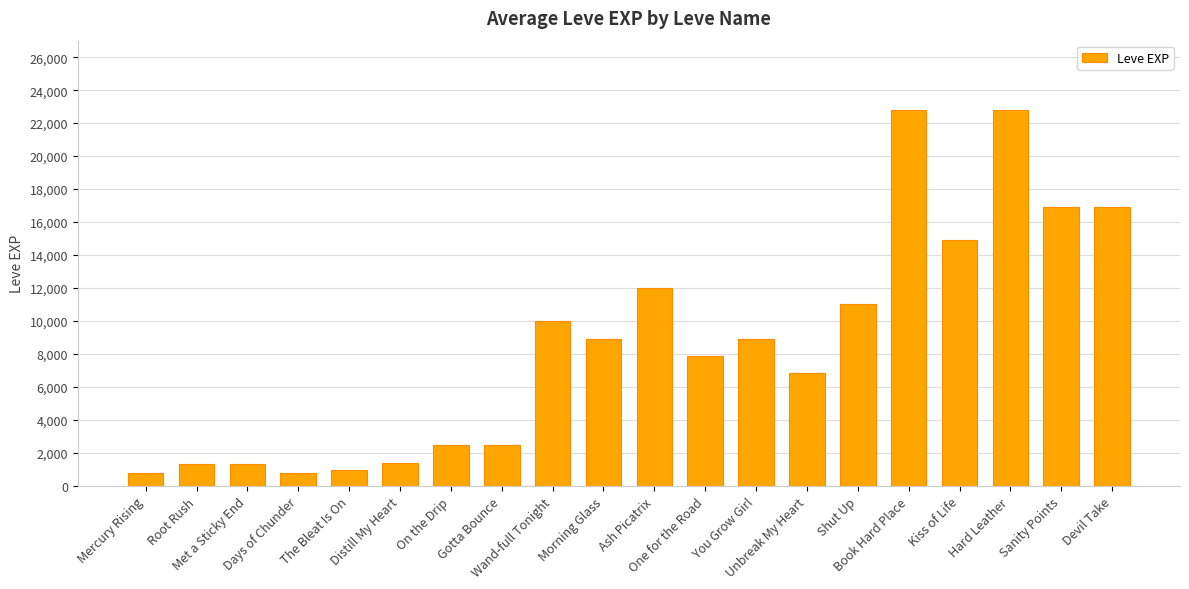

What is the average value?

8583